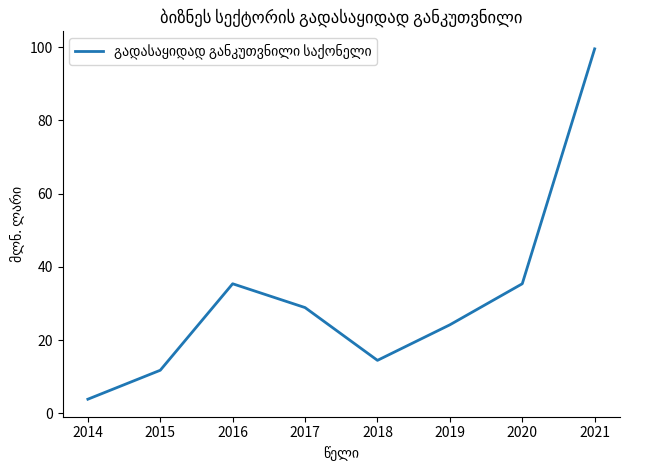

What is the sum of the values at 2015 and 2017?

40.7